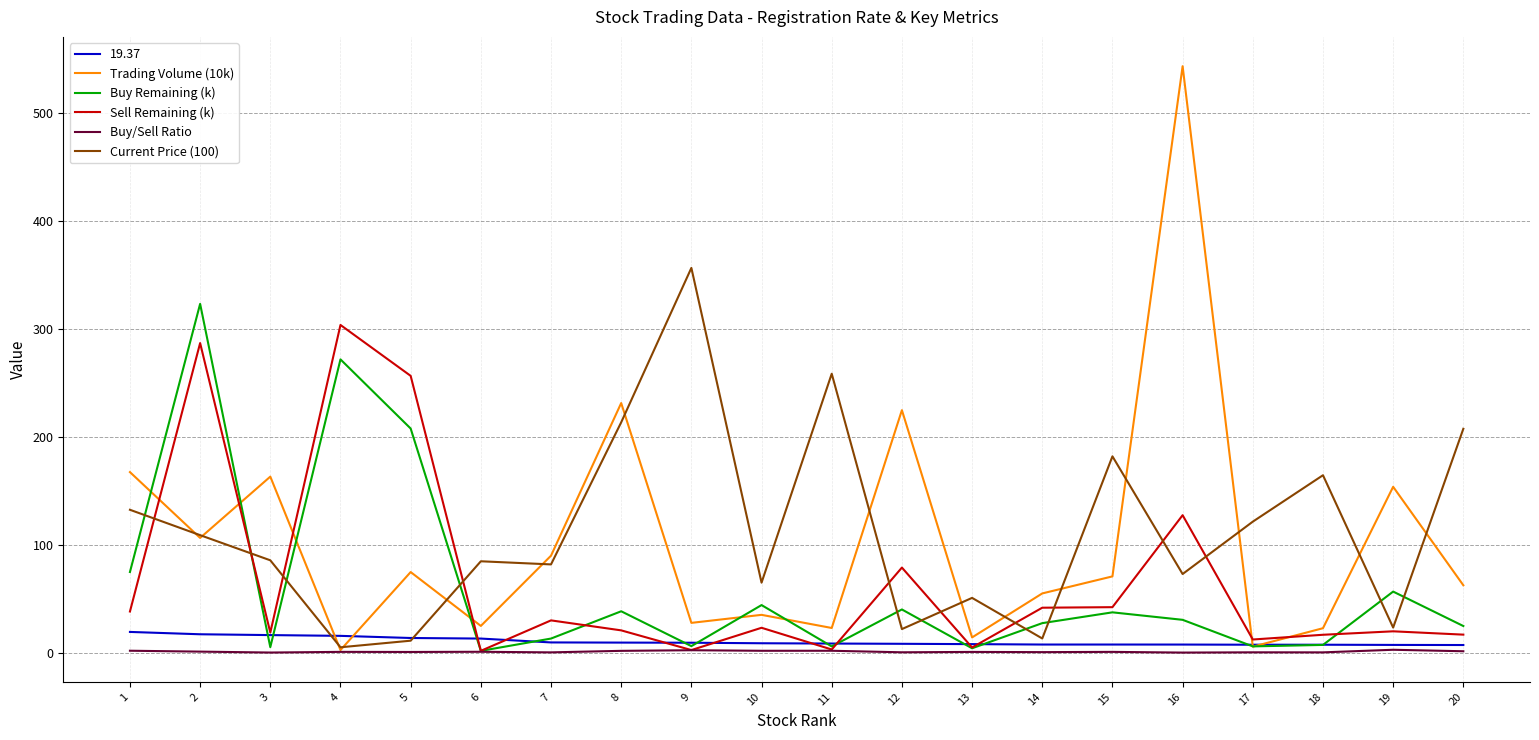

What is the difference between the second highest and second lowest values in the Buy Remaining (k) series?

267.6